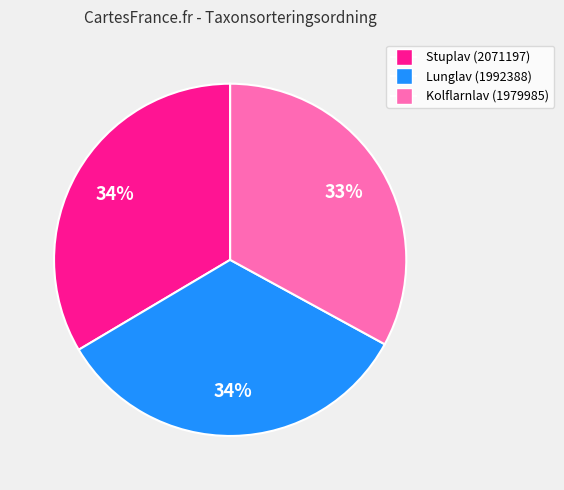

To the nearest percent, what is the difference between the largest and smallest slice percentages?

1%